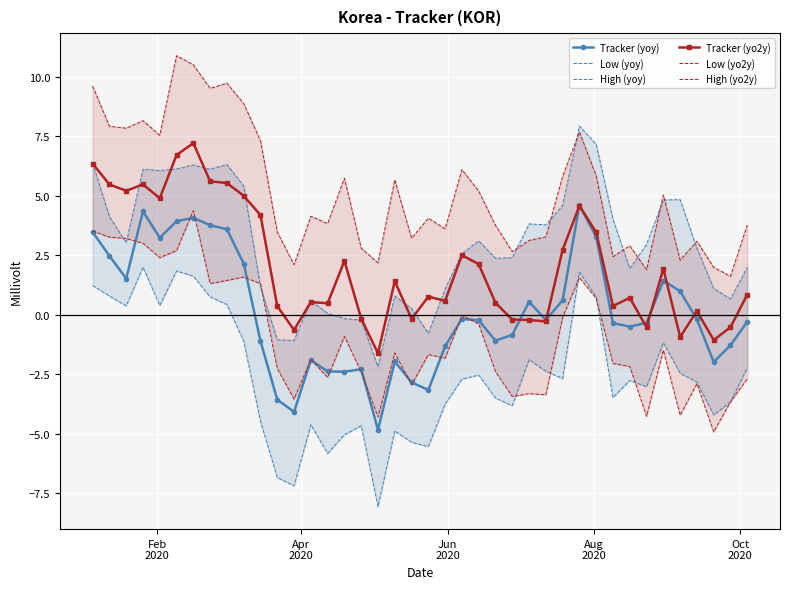

True or false: Tracker (yoy) has more than 0 points higher than both neighbors.

True